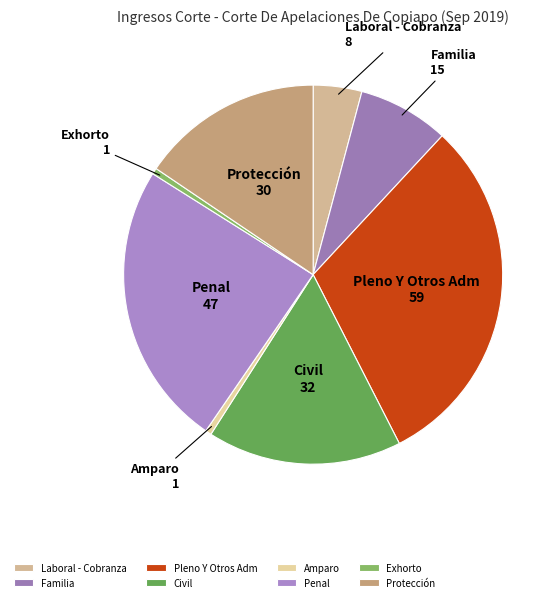

Between Penal and Protección, which is larger?

Penal